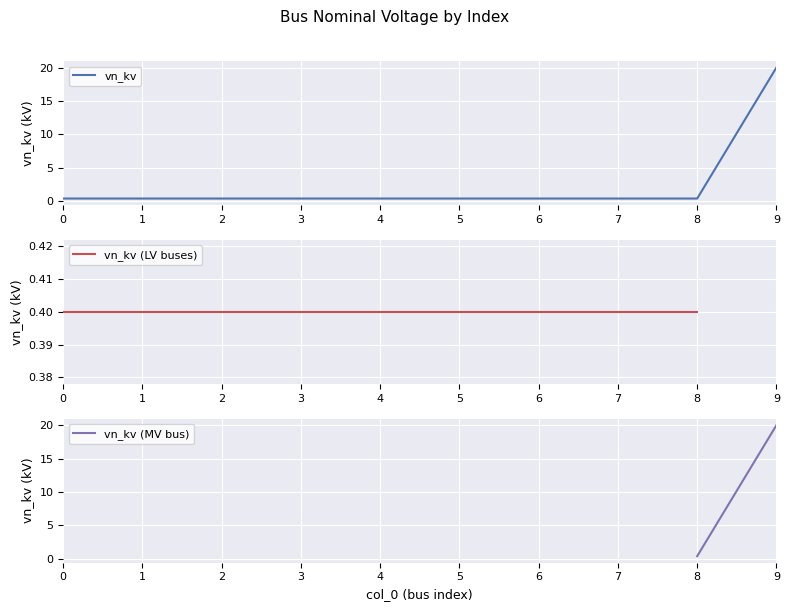

Reading left to right, transcribe all the data shown in this chart.

0.4	0.4	0.4	0.4	0.4	0.4	0.4	0.4	0.4	20.0